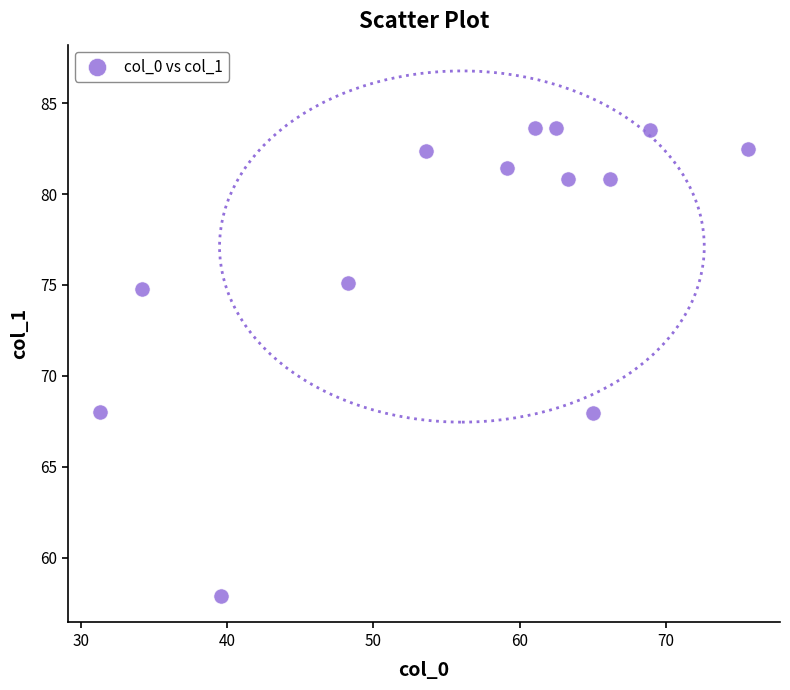

What is the range of X values (max minus min)?

44.3